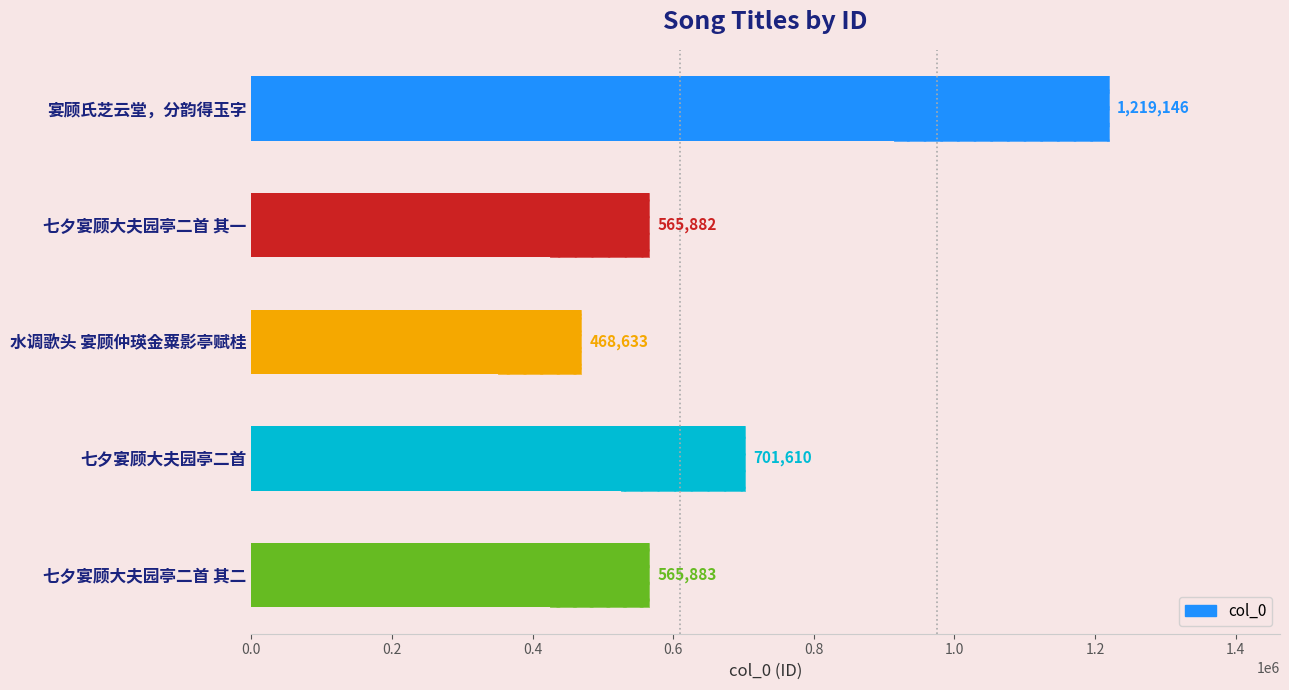

Reading right to left, extract all data points from this chart.

565883	701610	468633	565882	1219146